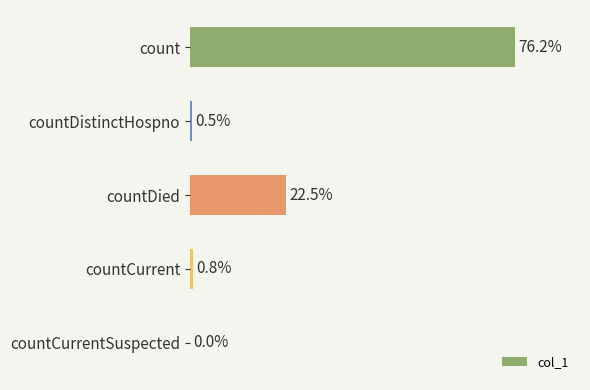

How many data points does each series have?

5